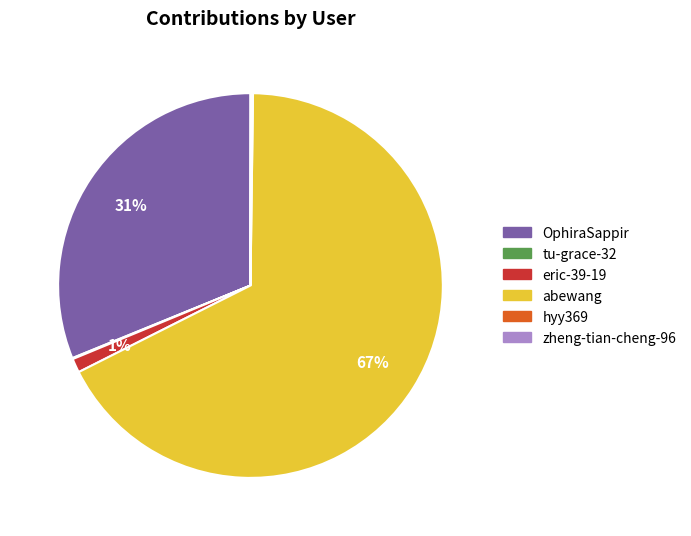

Do eric-39-19 and abewang together represent more than half of the pie?

Yes